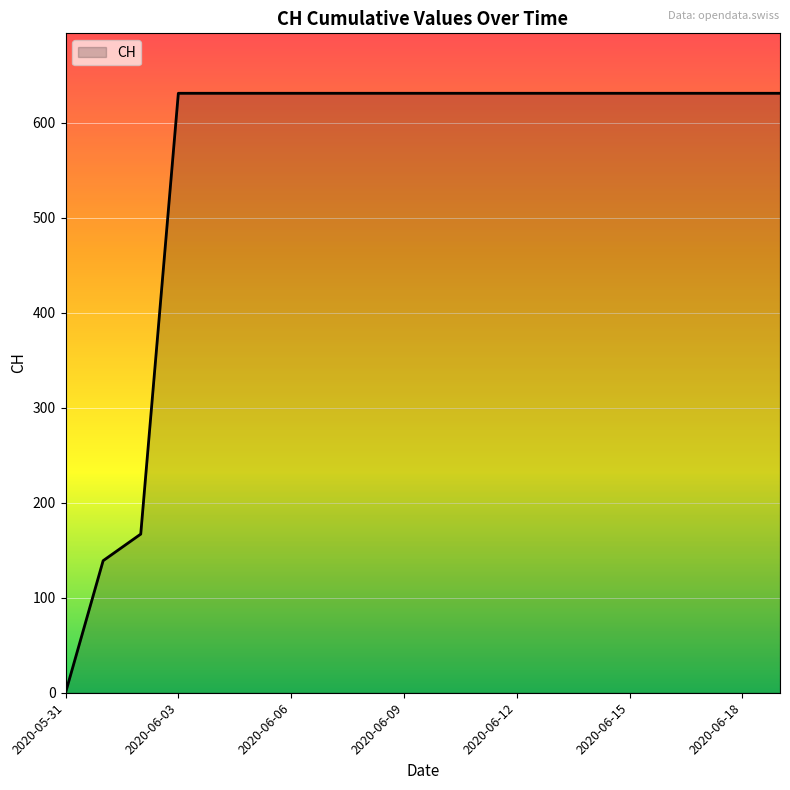

How many lines are shown in the chart?

1